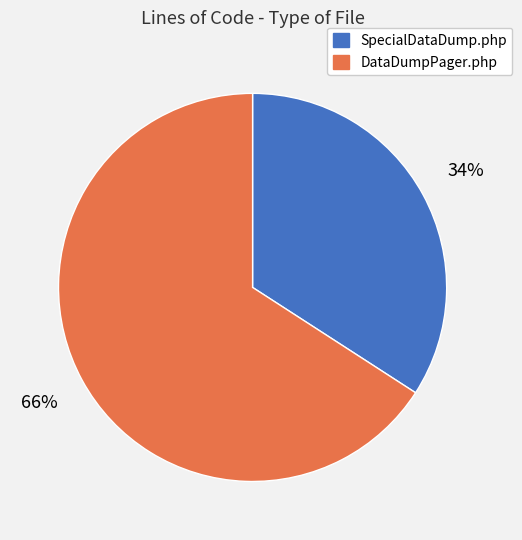

Which slice is the smallest?

SpecialDataDump.php